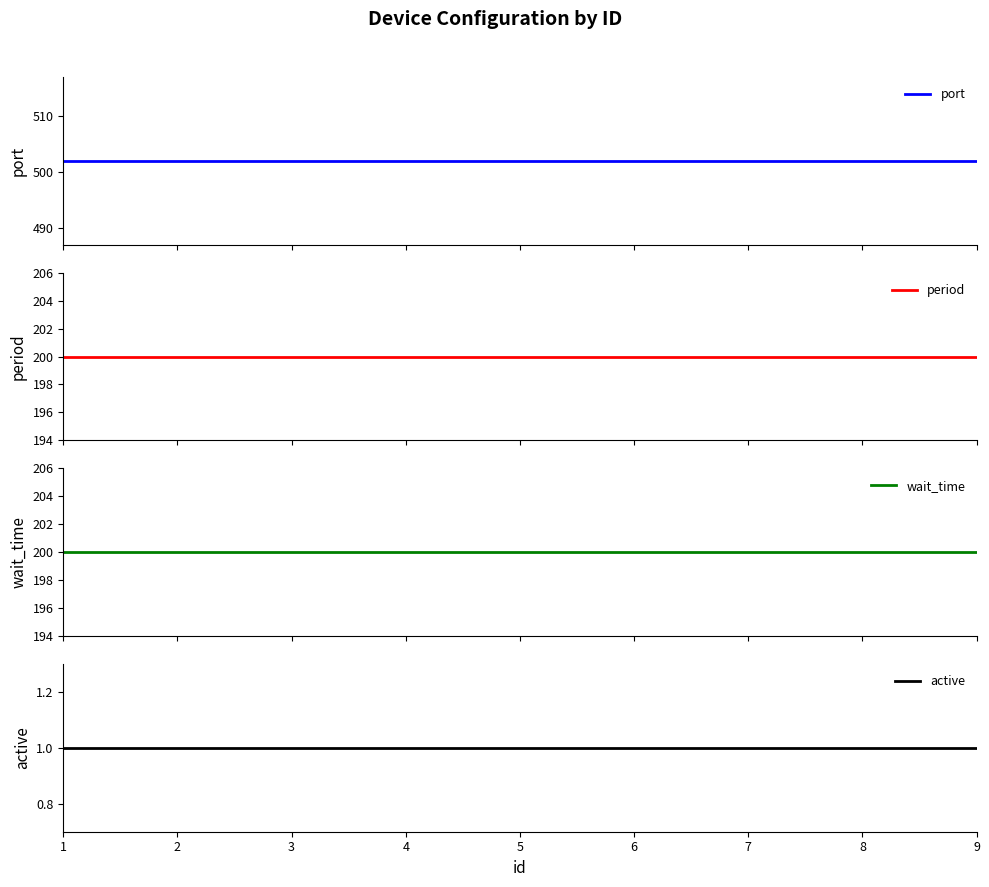

What is the maximum value for active?

1